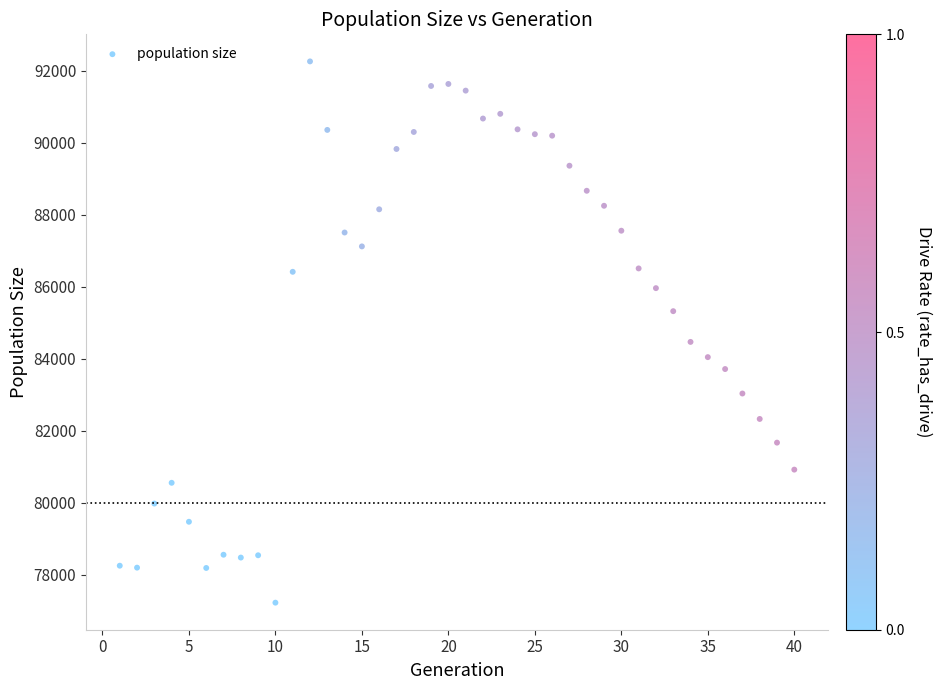

What Y value in the scatter plot is closest to 84743?

84469